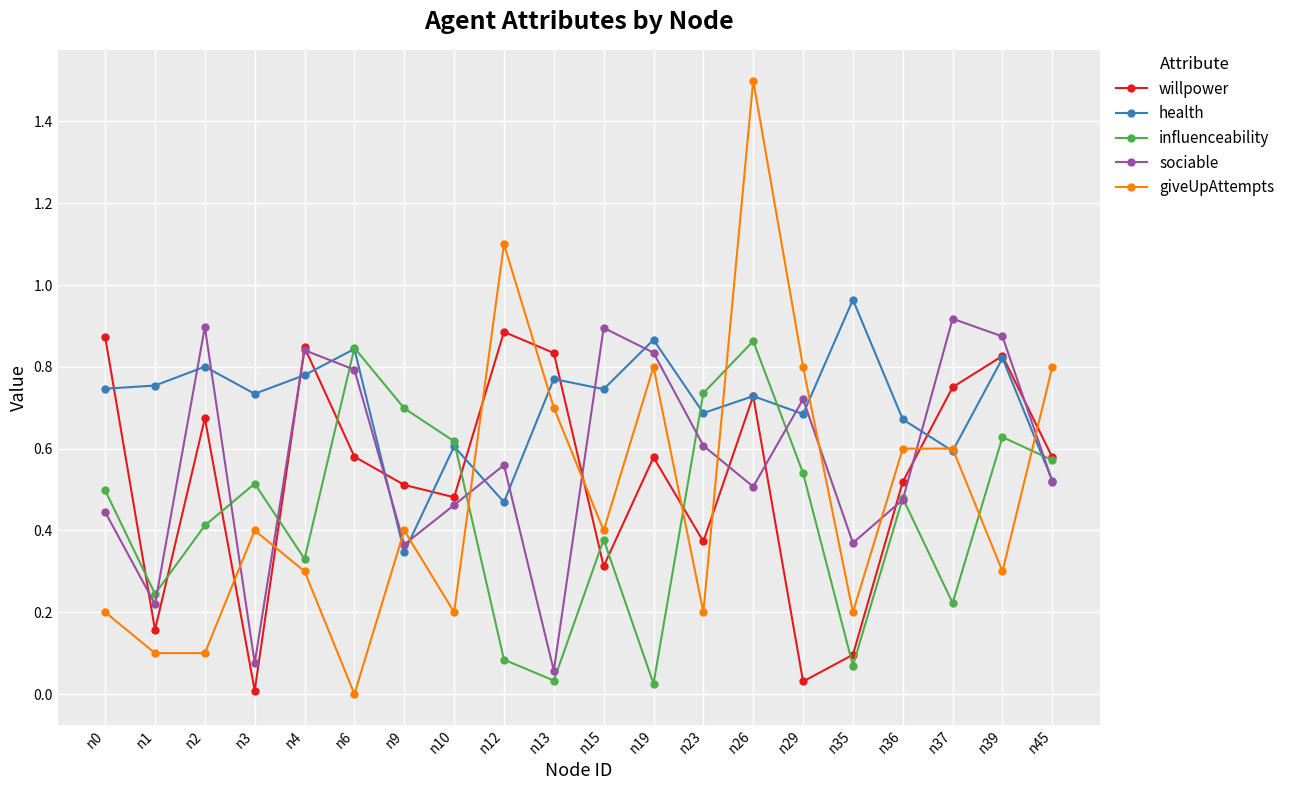

Which series has the widest spread of values?

giveUpAttempts